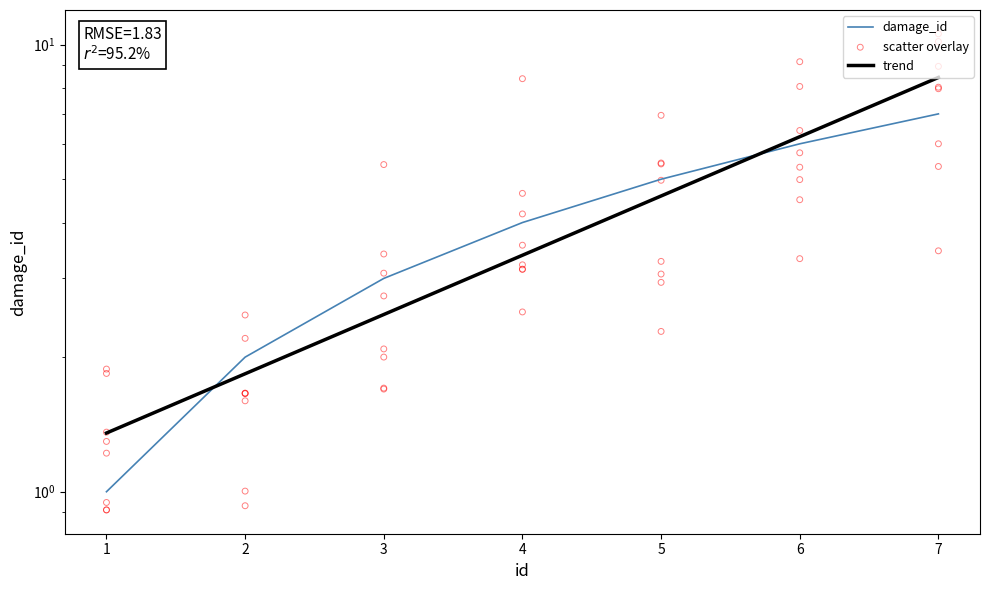

Between 3 and 5, which is larger?

5